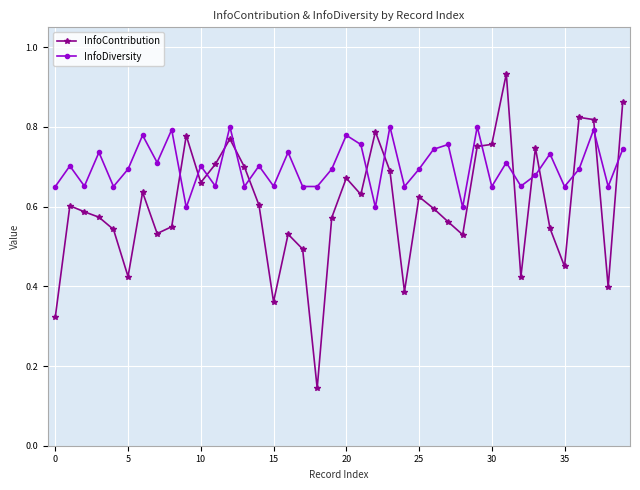

Rank the series by their average value, from highest to lowest.

InfoDiversity, InfoContribution